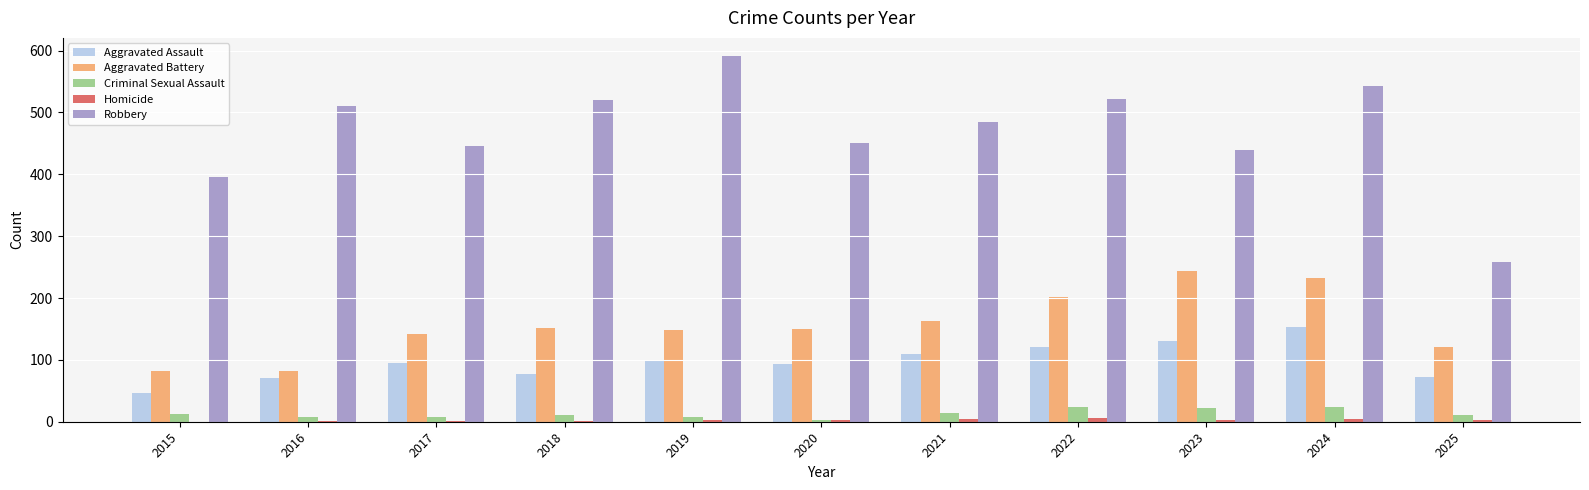

What is the sum of all Criminal Sexual Assault values?

145